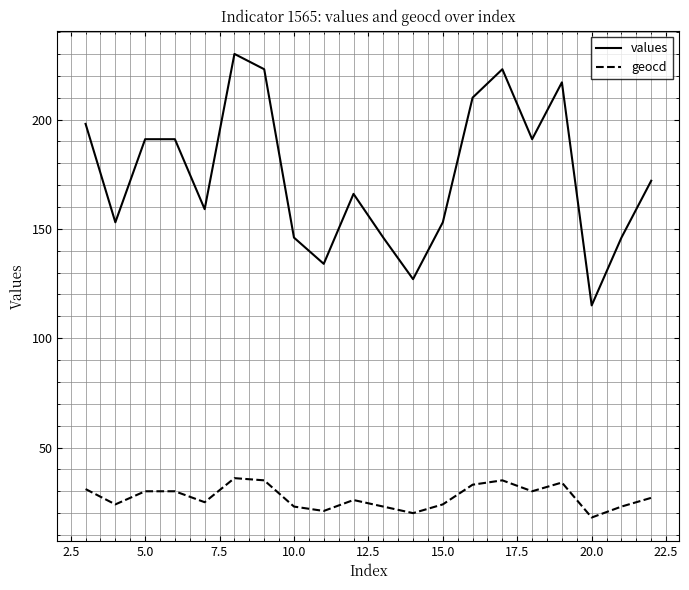

What is the minimum value for values?

115